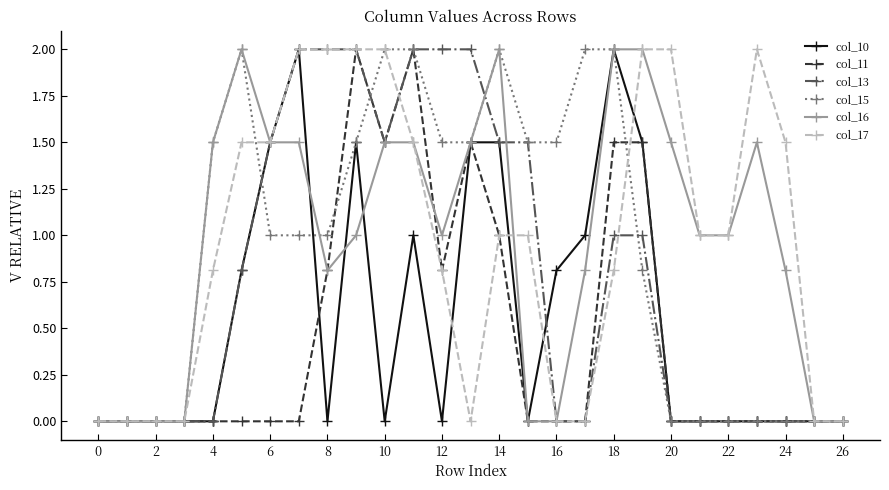

True or false: col_11 has more than 2 interior local peaks.

True